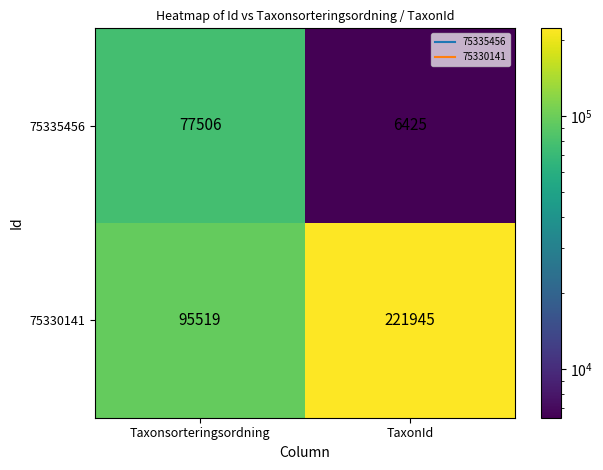

Reading left to right, extract all data points from this chart.

75335456: 77506	6425
75330141: 95519	221945